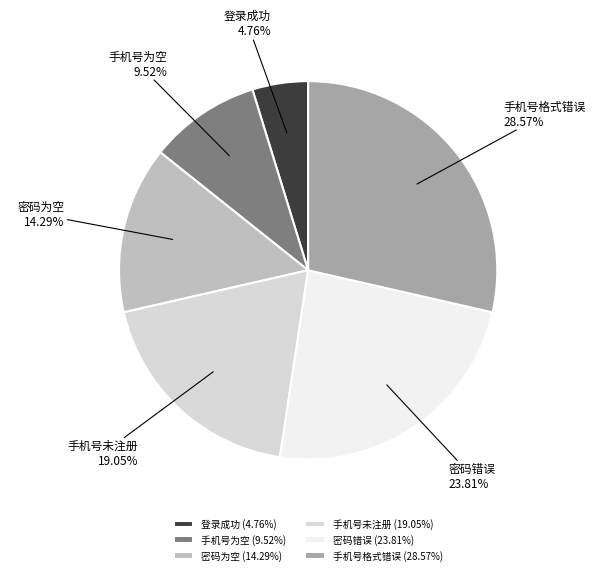

What is the largest slice in the pie chart?

手机号格式错误